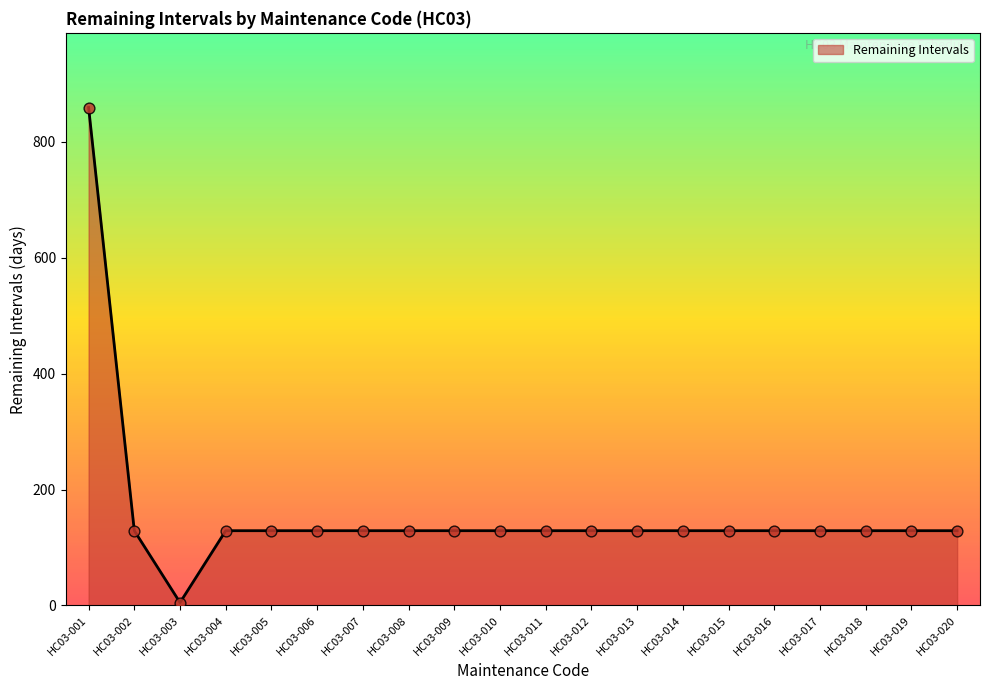

What is the ratio of the value at HC03-013 to the value at HC03-011?

1.0